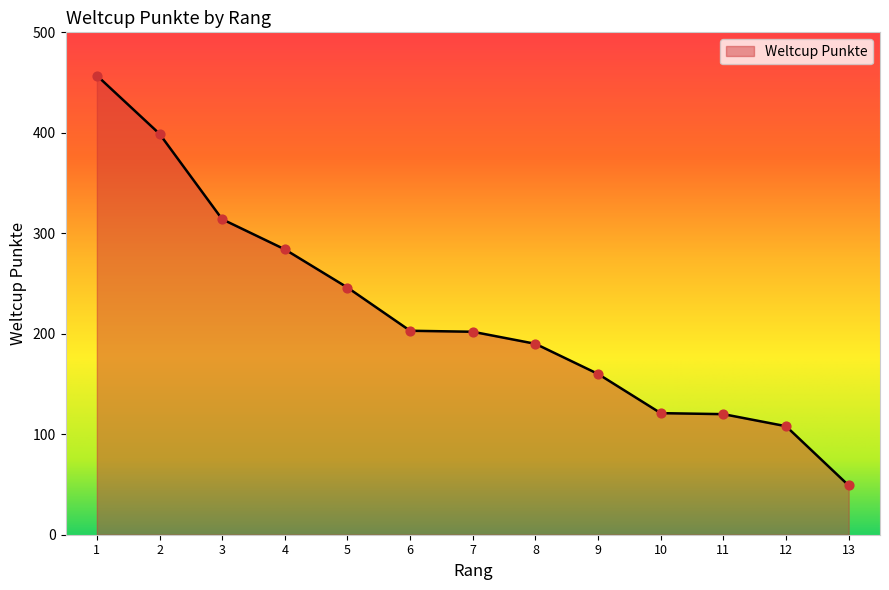

Approximately how many times larger is the value at 7 compared to 2?

0.5